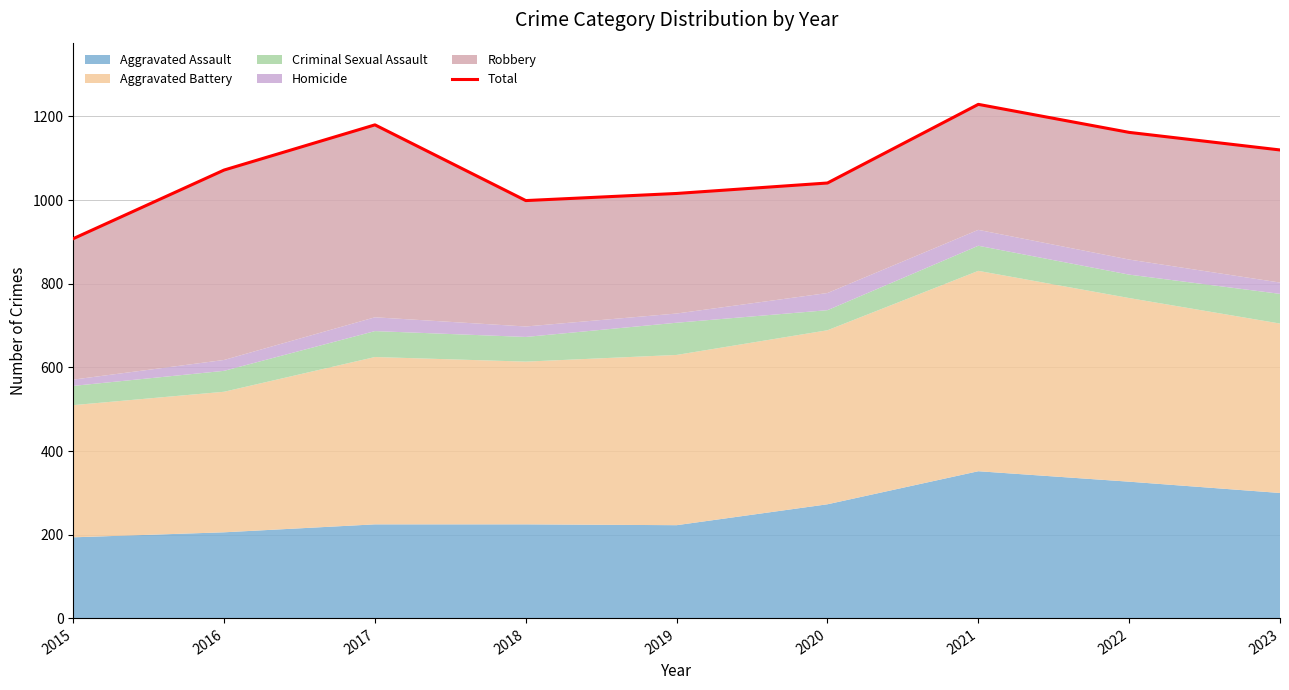

Reading left to right, extract all data points from this chart.

2015=908	2016=1072	2017=1180	2018=999	2019=1016	2020=1041	2021=1229	2022=1162	2023=1120